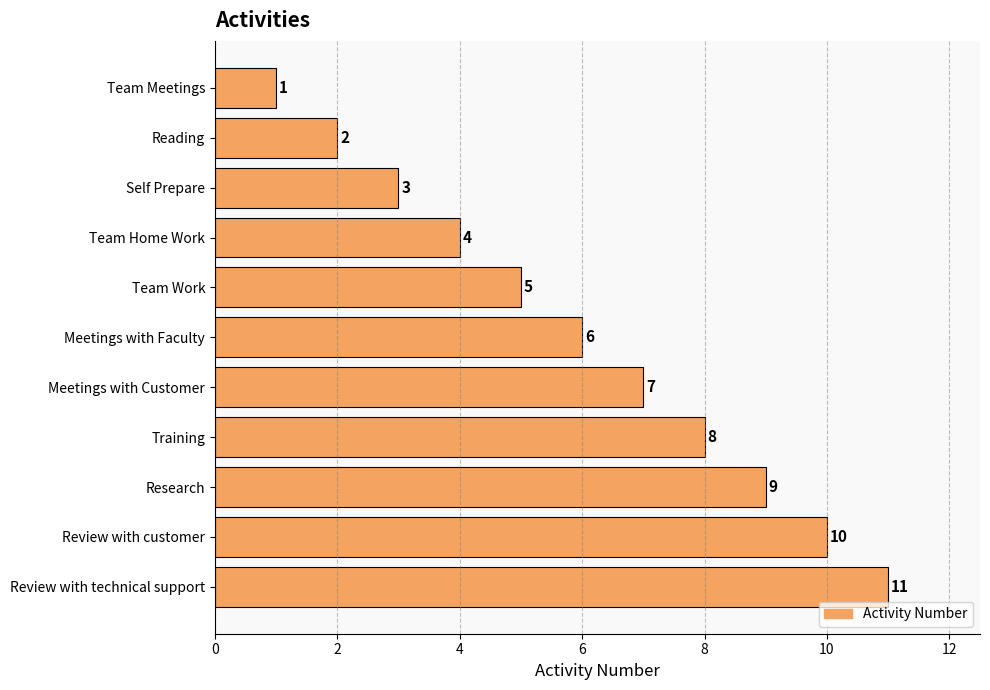

What is the ratio of the value at Research to the value at Meetings with Faculty?

1.5